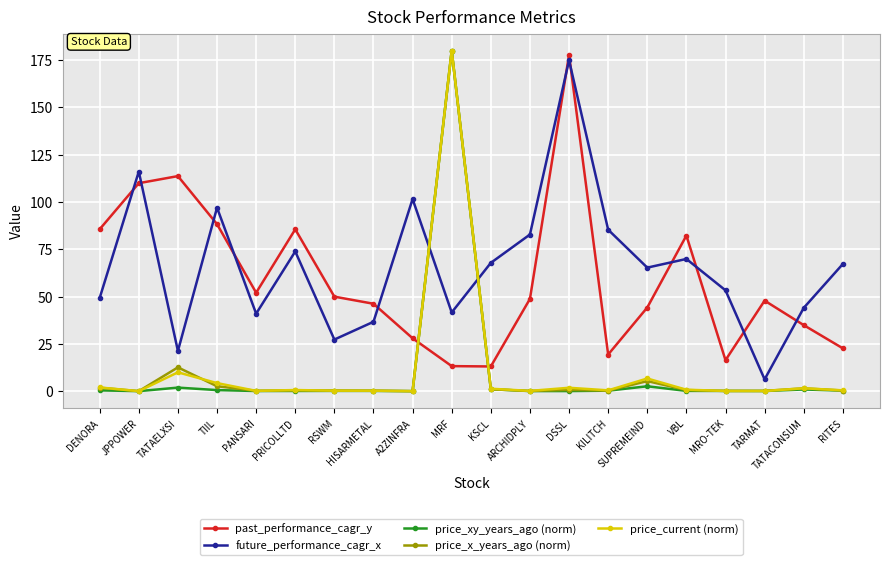

At which label does price_current (norm) reach its peak?

MRF